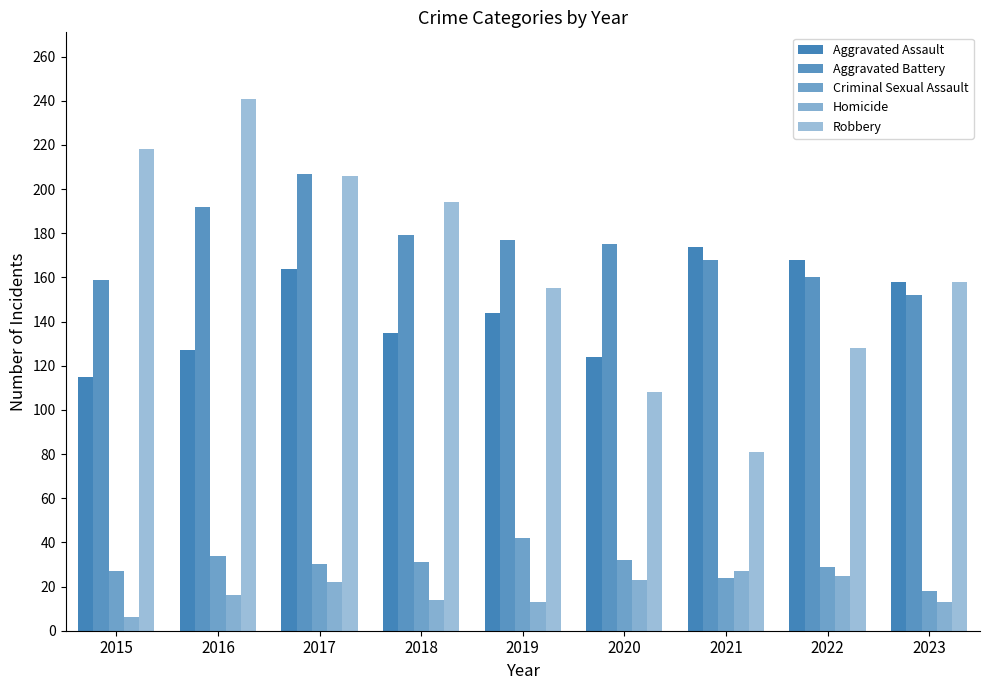

Which category has the highest value in the Homicide series?

2021